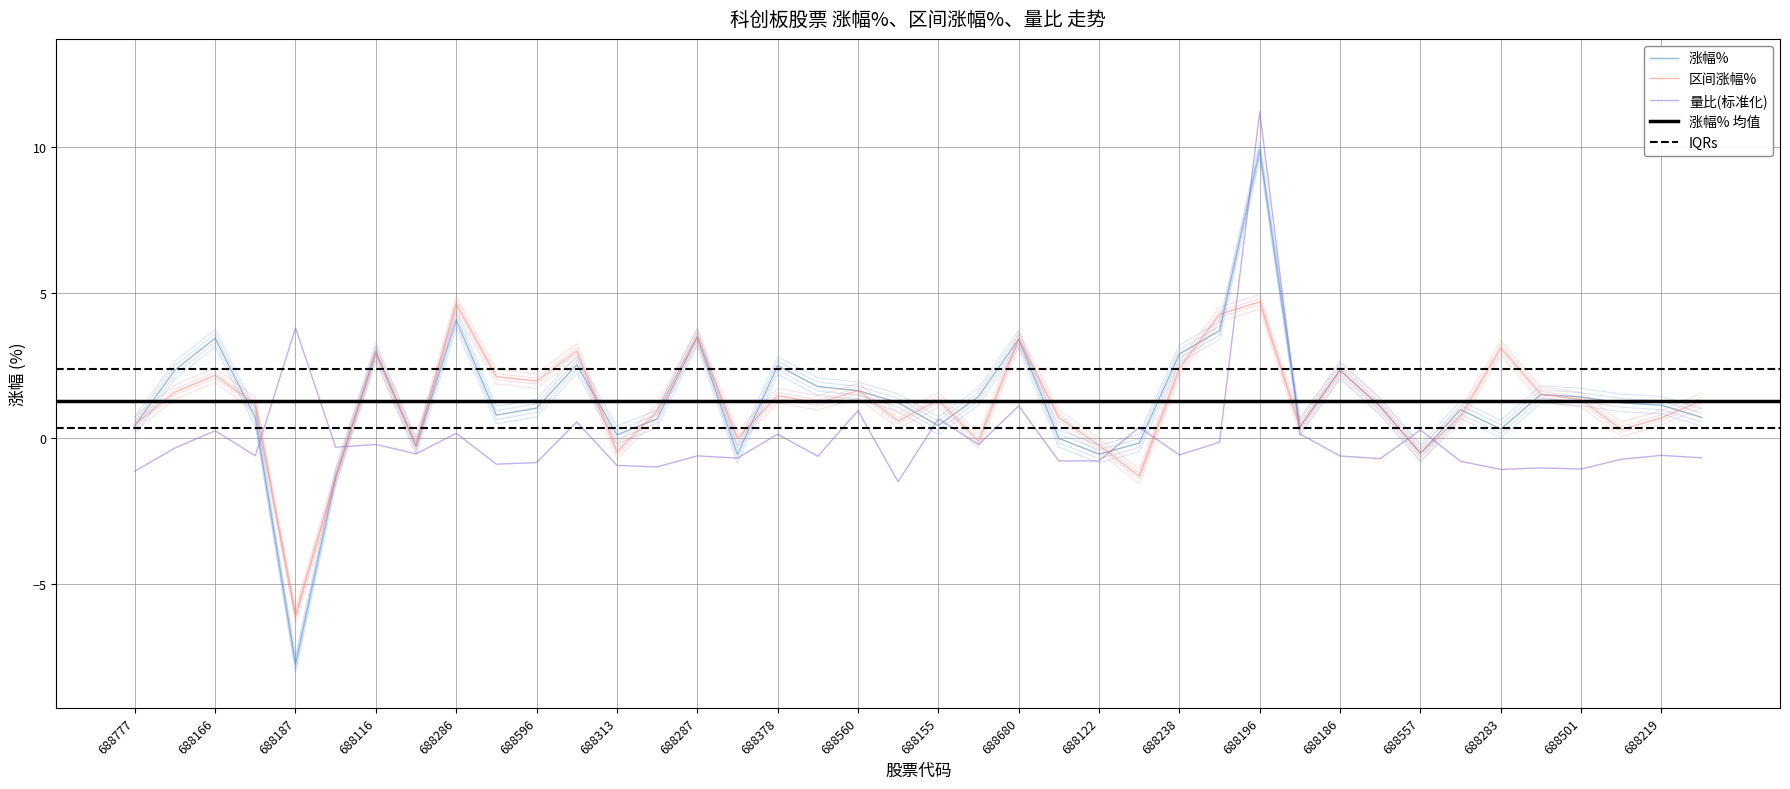

Which series has the widest spread of values?

涨幅%